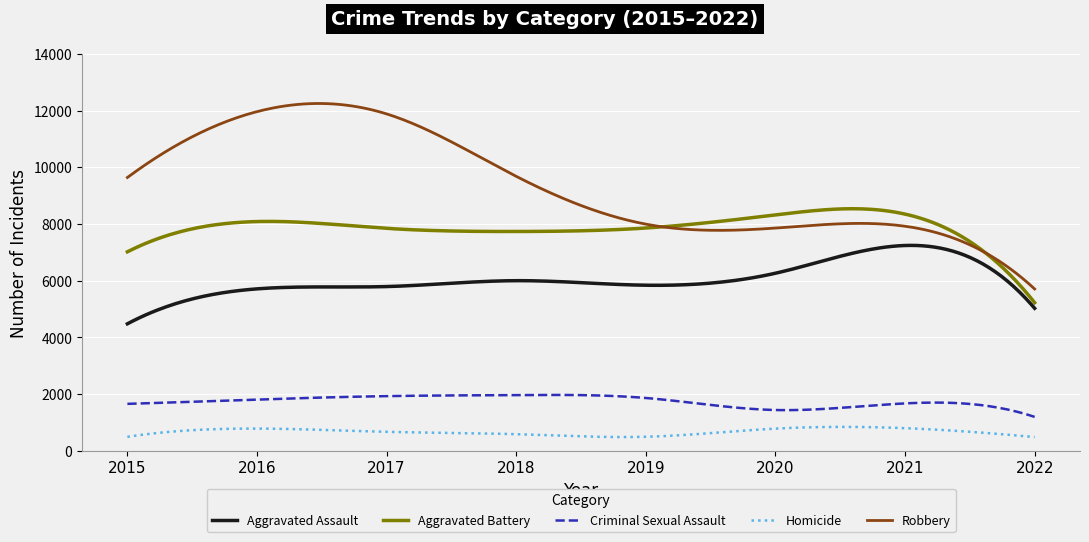

True or false: Robbery and Aggravated Assault cross at least once.

False